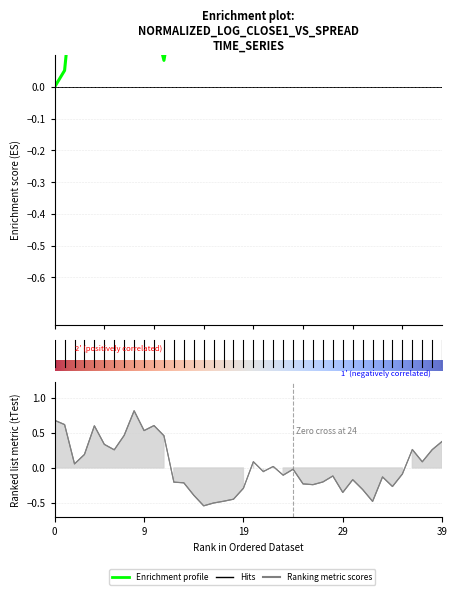

What is the minimum value shown in the chart?

-0.5